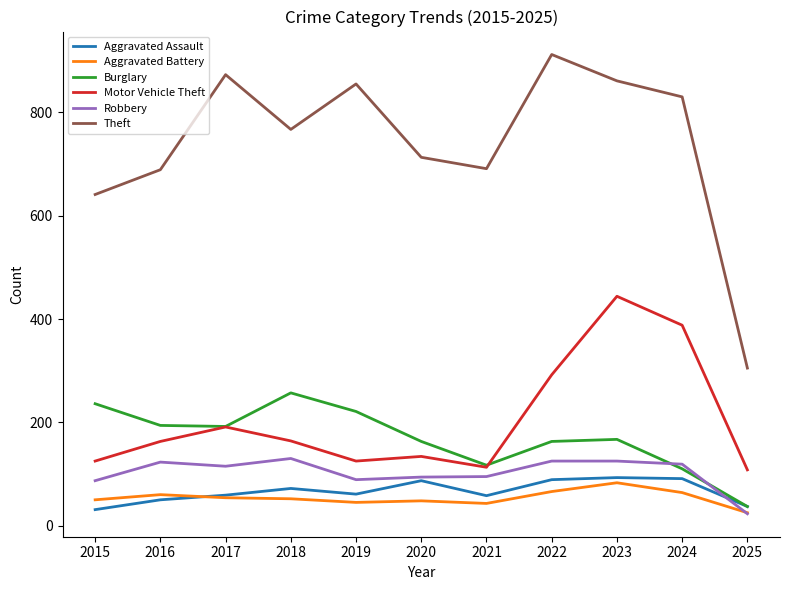

Which series has the largest range (max minus min)?

Theft